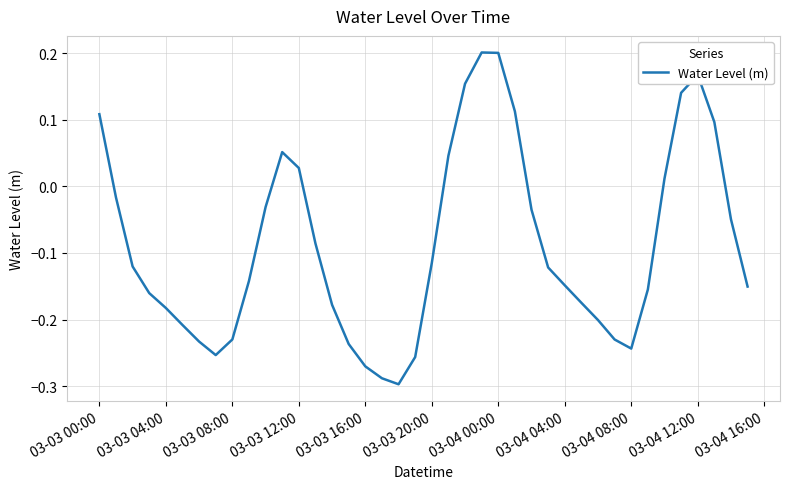

How many interior local valleys (lower than both neighbors) does the data have?

3